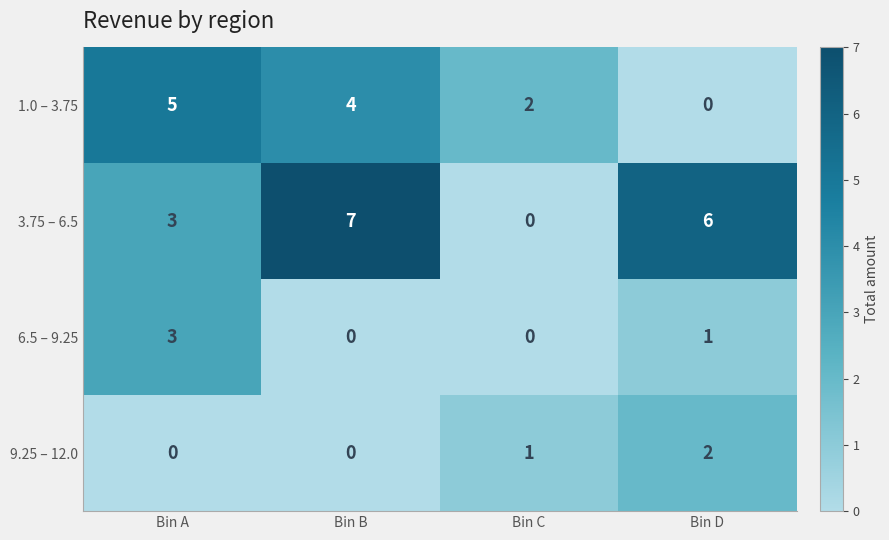

Which series has the largest range (max minus min)?

3.75 – 6.5